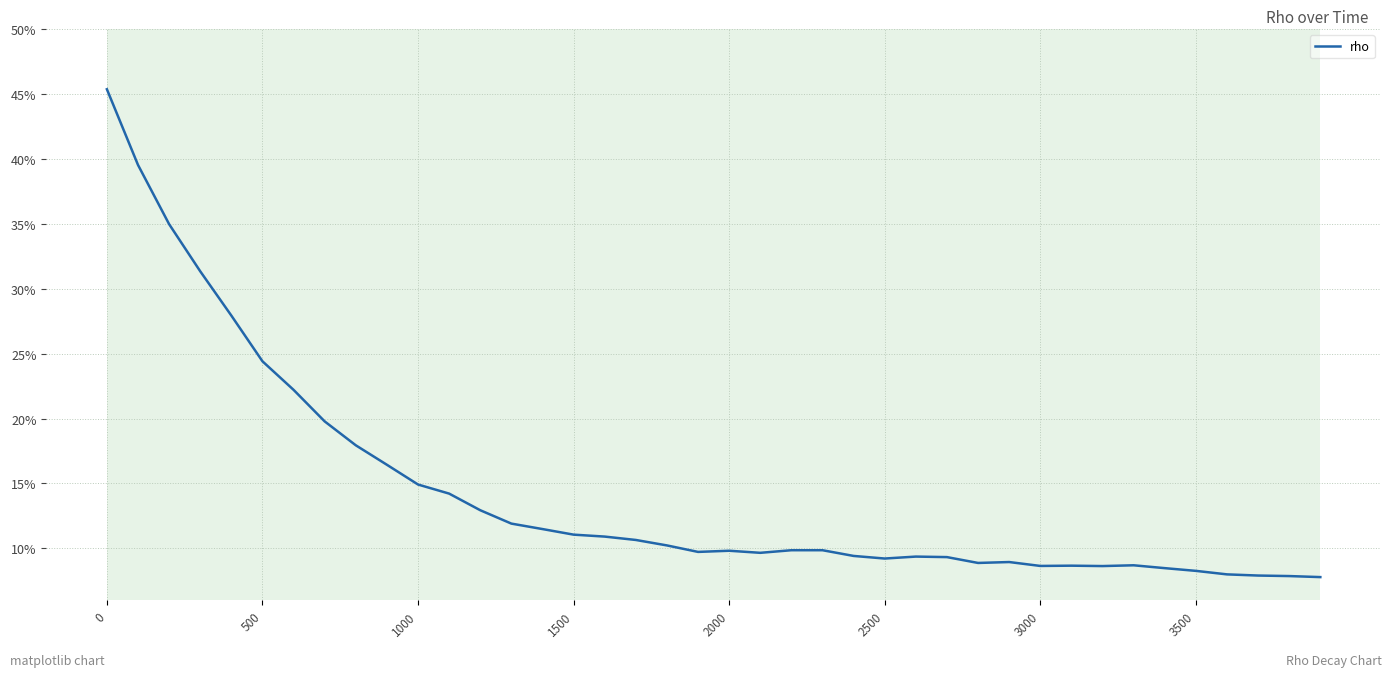

What is the greatest value displayed?

0.5